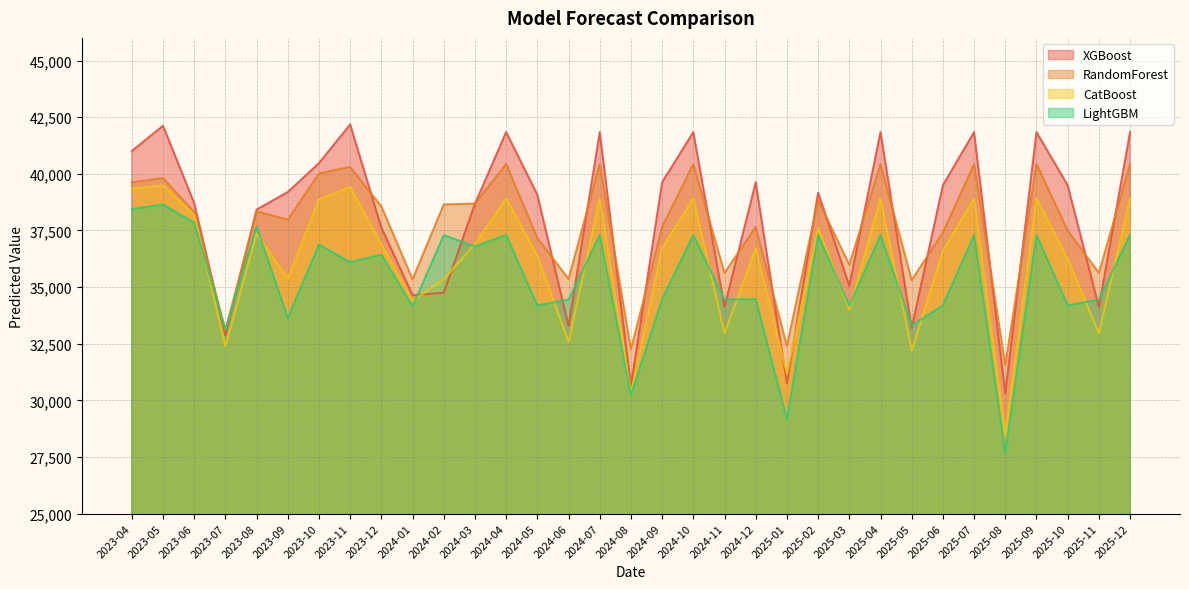

List the labels in order of XGBoost value, smallest first.

2025-08, 2024-08, 2025-01, 2023-07, 2025-05, 2024-06, 2024-11, 2025-11, 2024-01, 2024-02, 2025-03, 2023-12, 2023-08, 2024-03, 2023-06, 2024-05, 2025-02, 2023-09, 2025-06, 2025-10, 2024-09, 2024-12, 2023-10, 2023-04, 2024-04, 2024-07, 2024-10, 2025-04, 2025-07, 2025-09, 2025-12, 2023-05, 2023-11